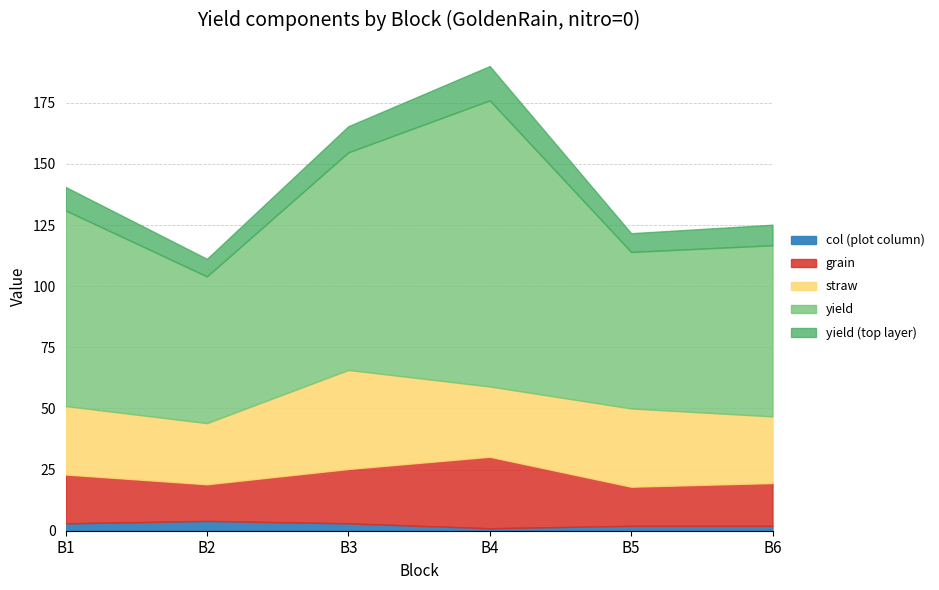

At how many categories does at least one series exceed 110?

1